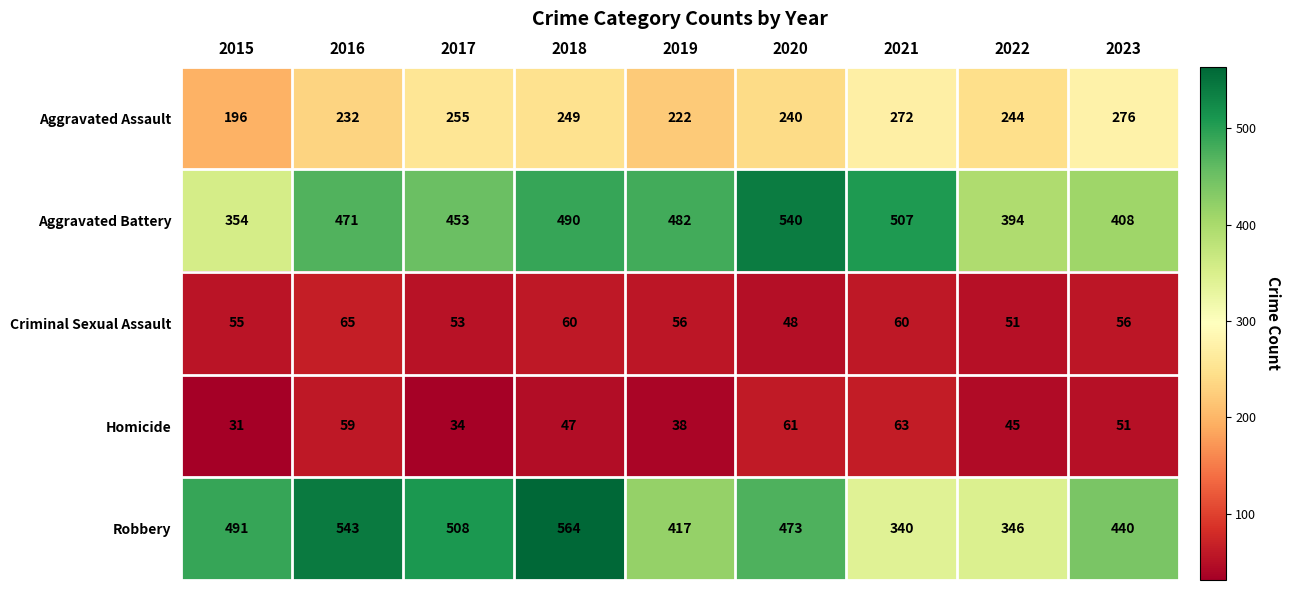

At which category is the sum across all series the highest?

2018